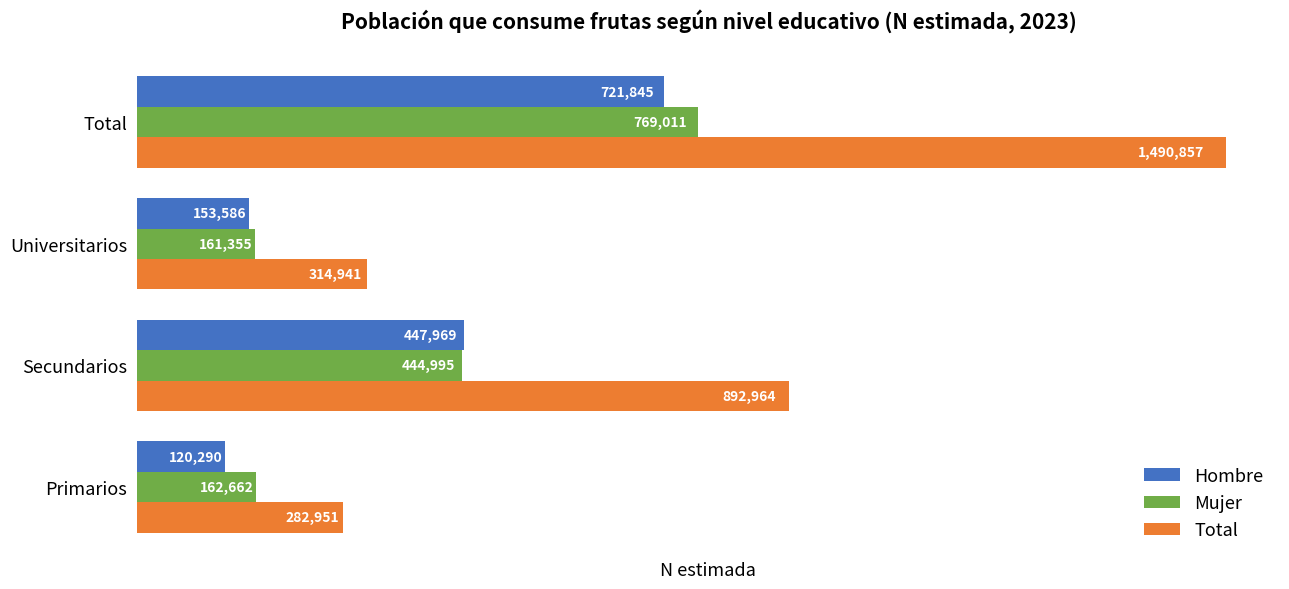

Which series has the largest total across all categories?

Total